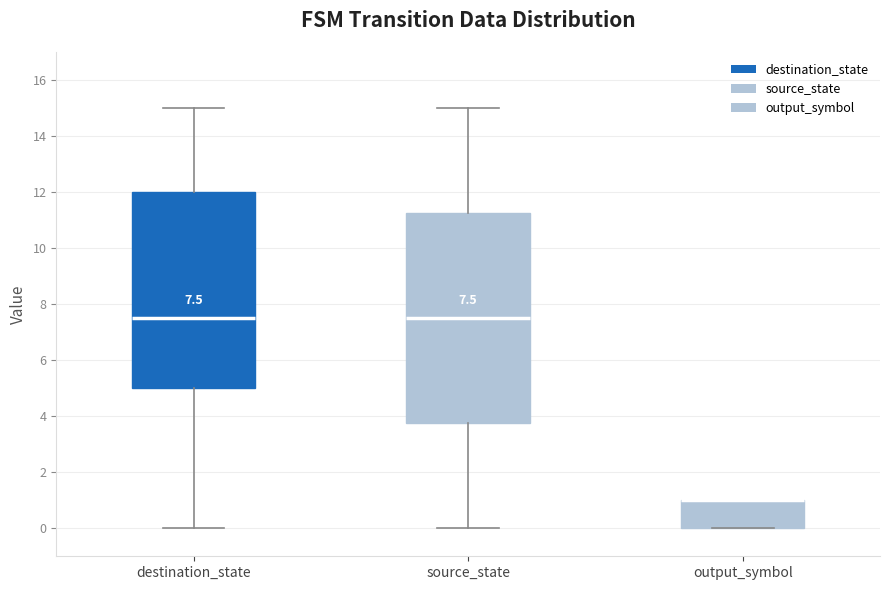

Which box is the tallest, from its lower edge to its upper edge?

source_state